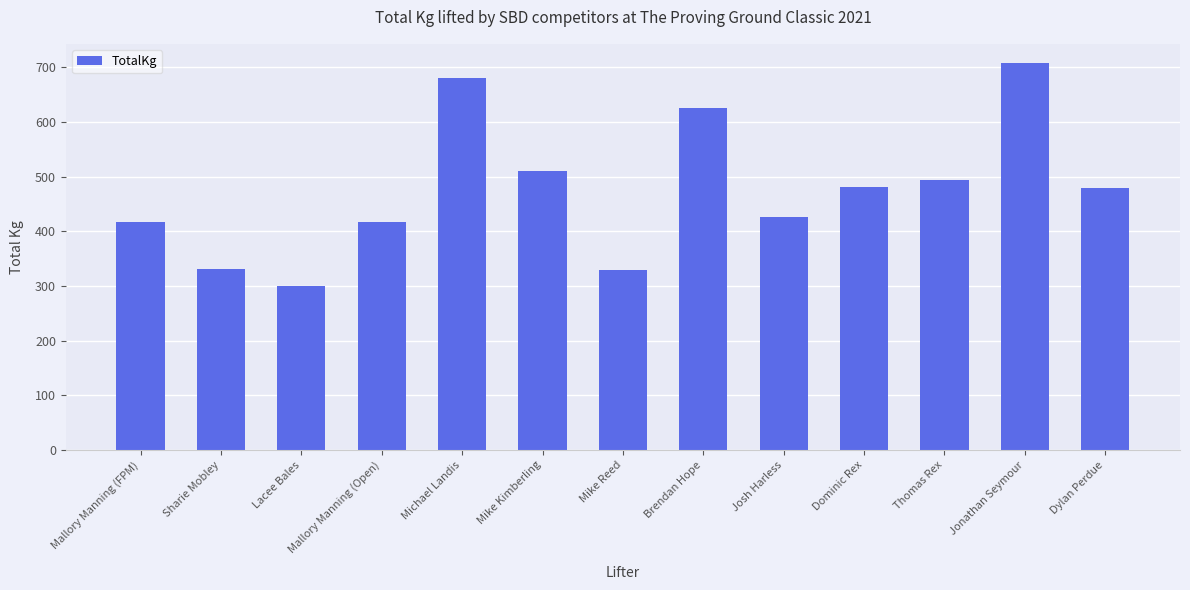

What is the value of the 10th bar from the left?

480.8